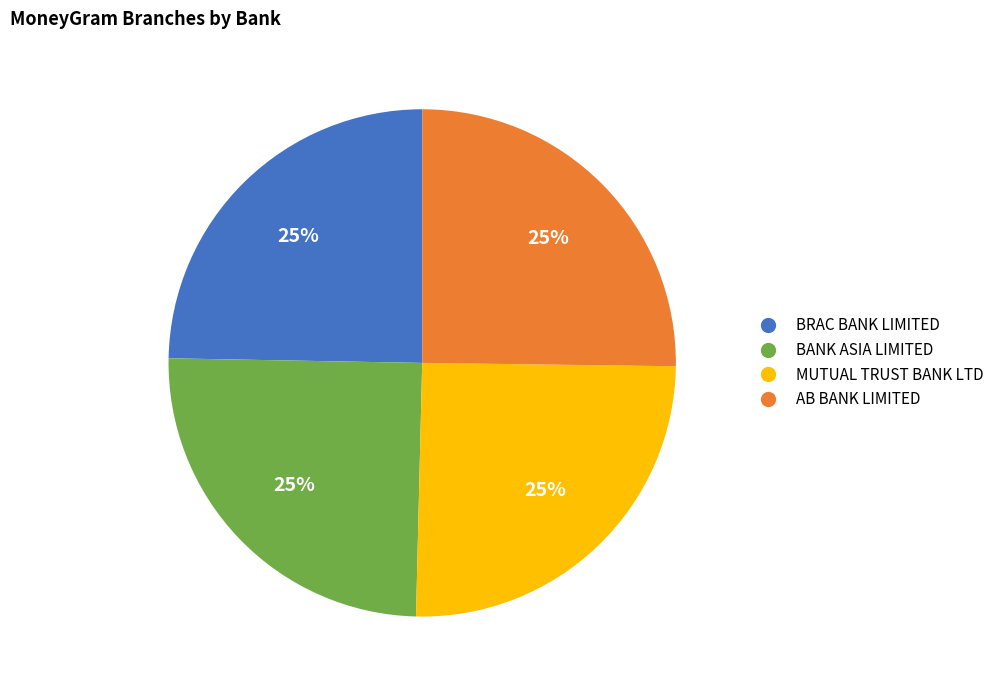

Is there any slice that represents more than half of the pie?

No